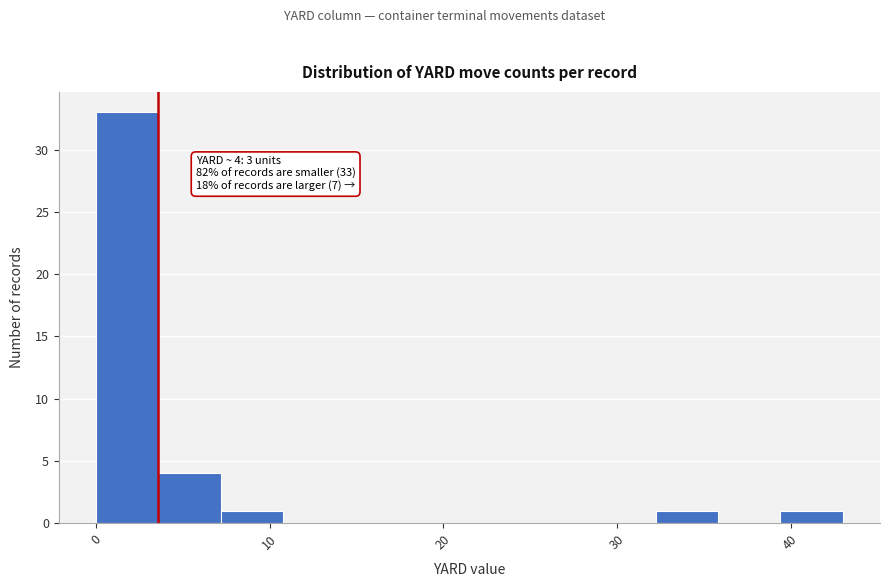

Read against the x-axis, roughly where is the centre of the tallest bar?

2